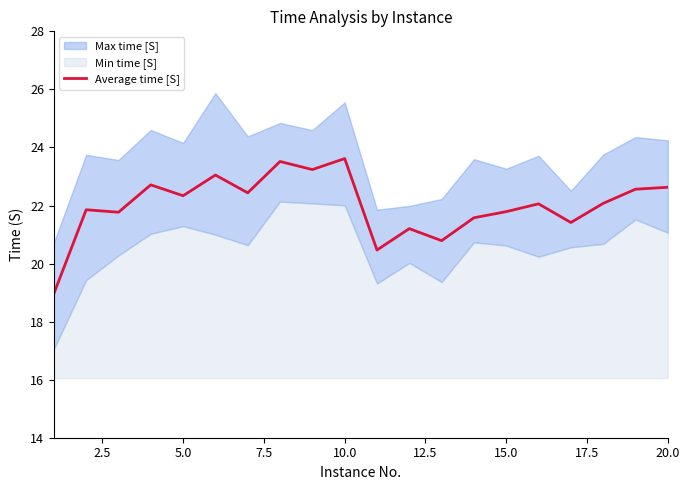

What is the lowest value of the Average time [S] series?

19.0